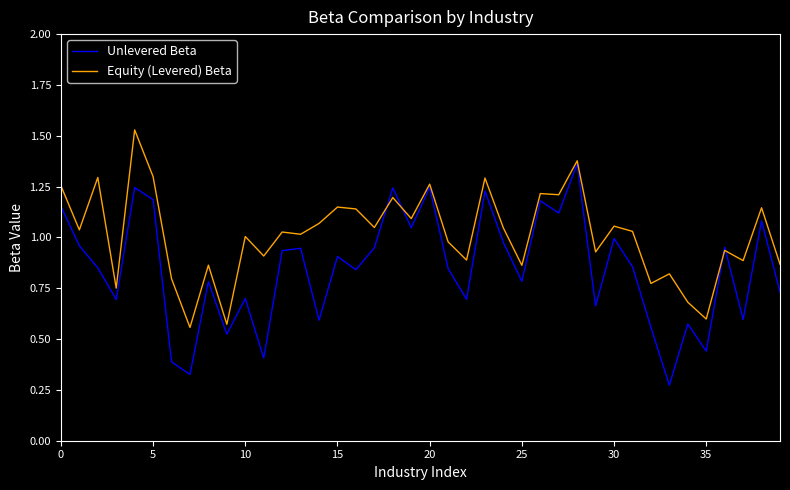

List the series in order of their overall mean, highest first.

Equity (Levered) Beta, Unlevered Beta